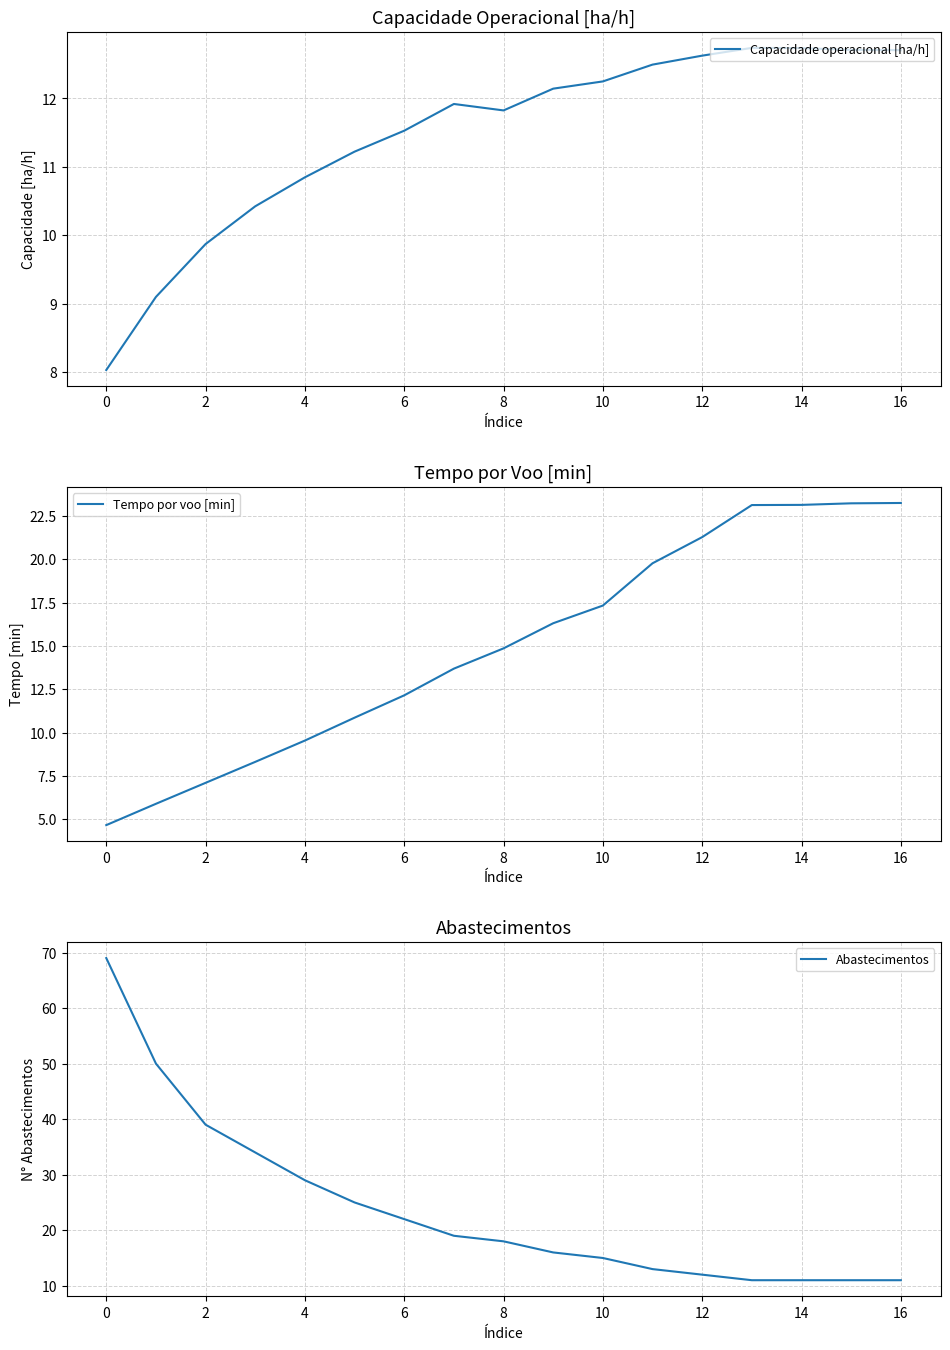

Reading left to right, transcribe all the data shown in this chart.

Capacidade operacional [ha/h]: 8.0	9.1	9.9	10.4	10.8	11.2	11.5	11.9	11.8	12.1	12.2	12.5	12.6	12.7	12.7	12.7	12.7
Tempo por voo [min]: 4.7	5.9	7.1	8.3	9.5	10.9	12.2	13.7	14.9	16.3	17.3	19.8	21.3	23.1	23.1	23.2	23.2
Abastecimentos: 69.0	50.0	39.0	34.0	29.0	25.0	22.0	19.0	18.0	16.0	15.0	13.0	12.0	11.0	11.0	11.0	11.0